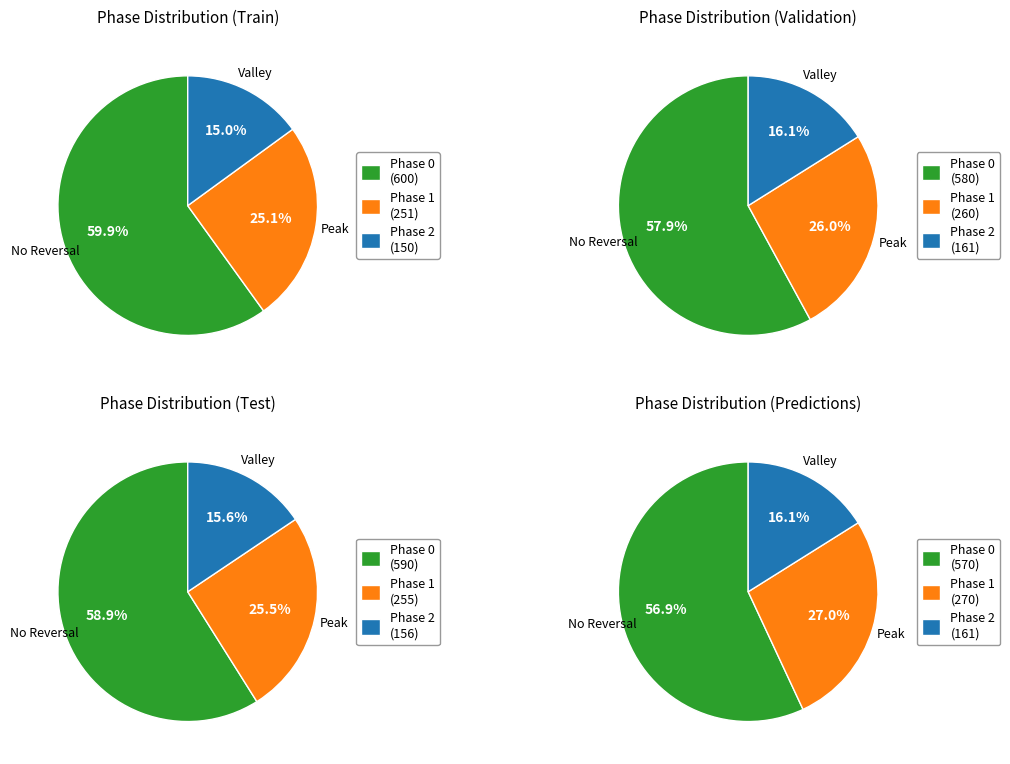

What is the majority slice?

mpPhase_0